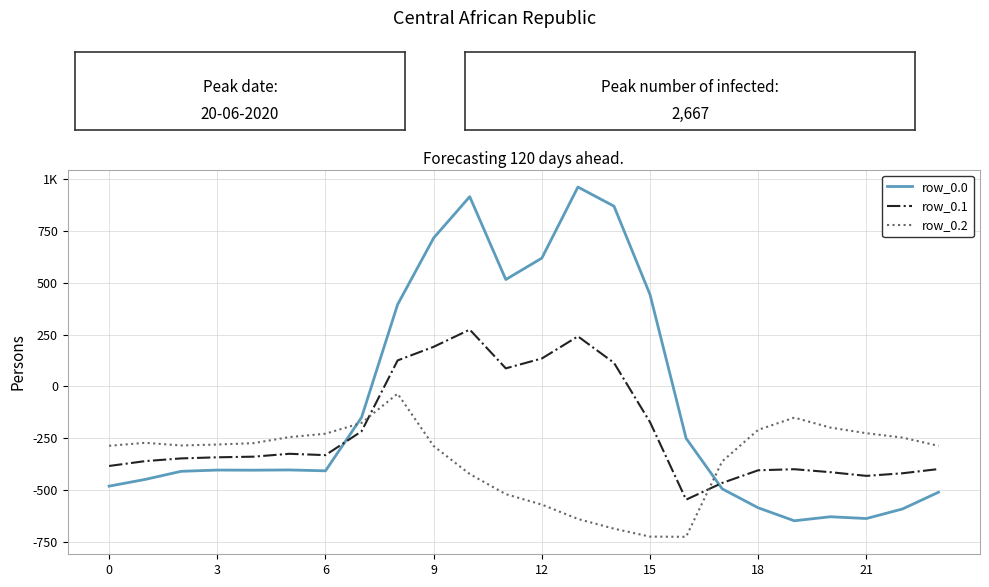

What is the difference between the maximum and second lowest values in the row_0.1 series?

740.7